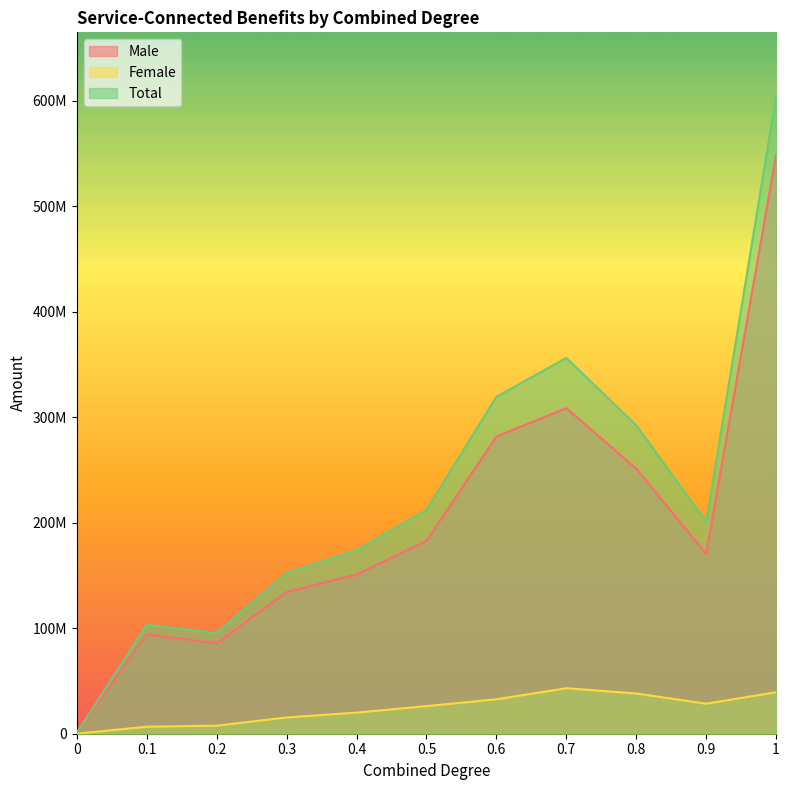

List the series in order of their peak value, highest first.

Total, Male, Female